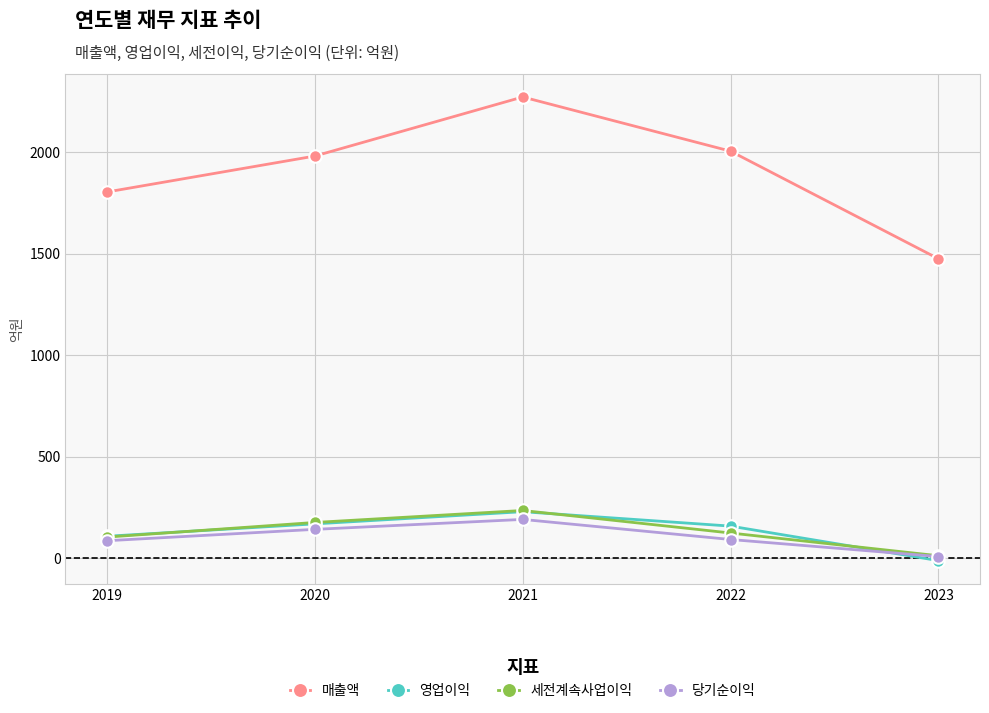

Which category has the lowest value in the 당기순이익 series?

2023